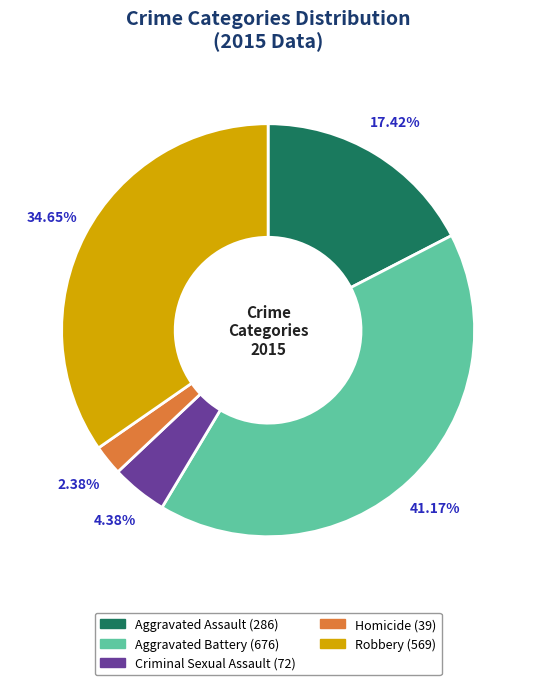

What is the total percentage of Homicide and Criminal Sexual Assault?

6.8%